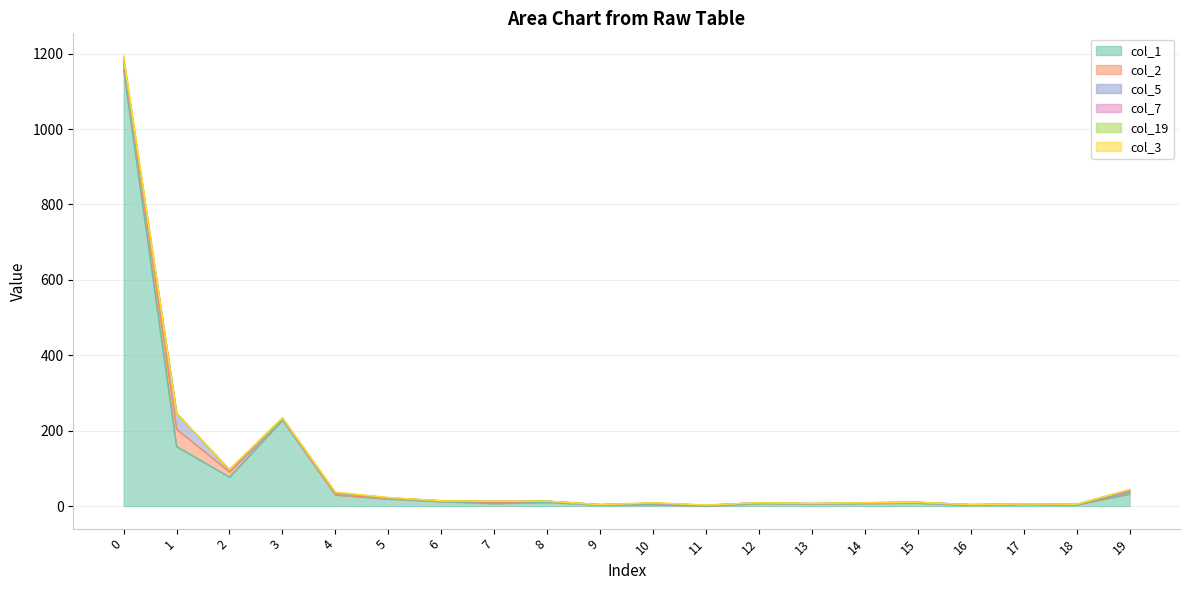

What are all the series names shown in the legend?

col_1, col_2, col_5, col_7, col_19, col_3